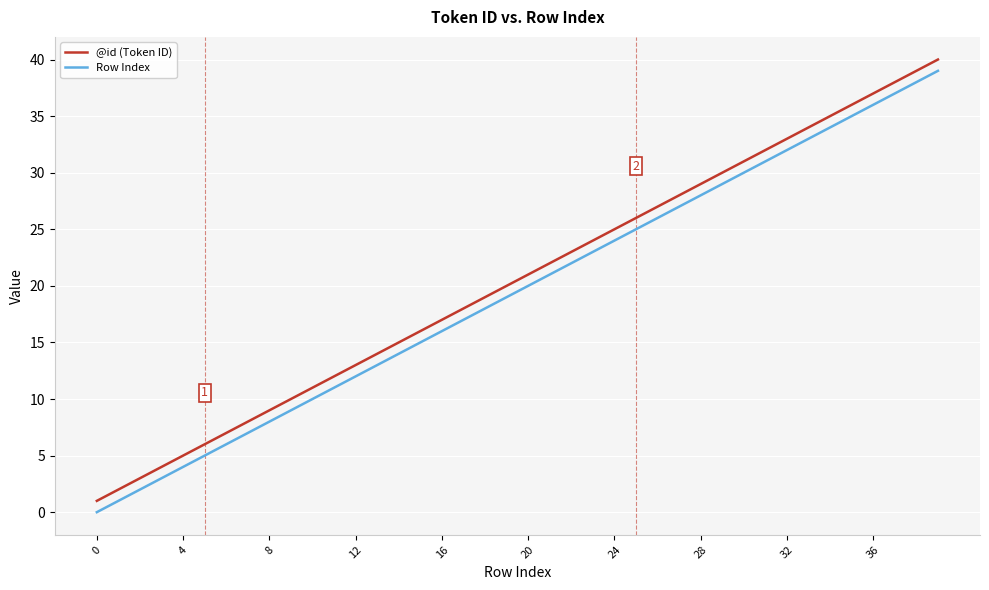

True or false: Row Index and @id (Token ID) cross at least once.

False